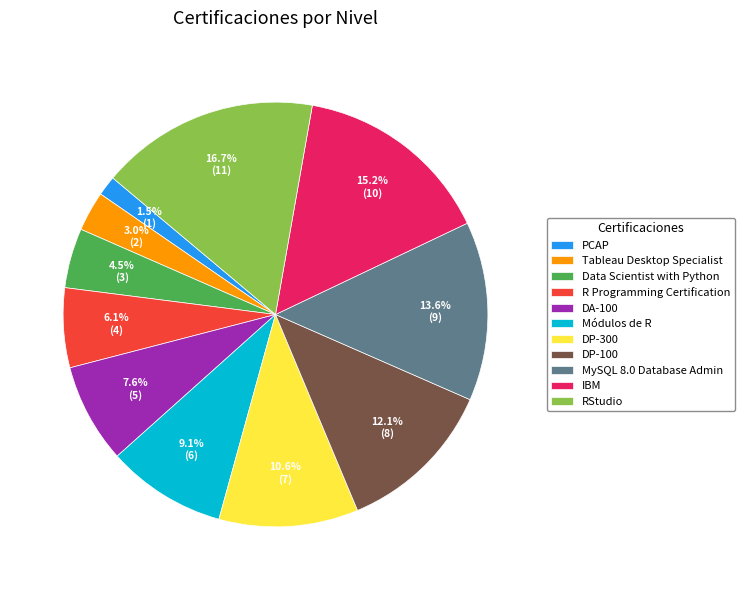

Is it true that RStudio is 4% of the pie?

False